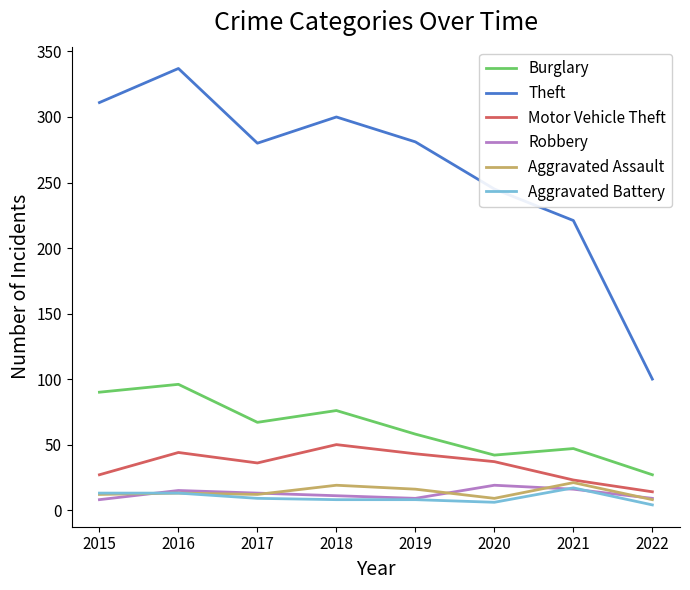

What are all the series names shown in the legend?

Burglary, Theft, Motor Vehicle Theft, Robbery, Aggravated Assault, Aggravated Battery